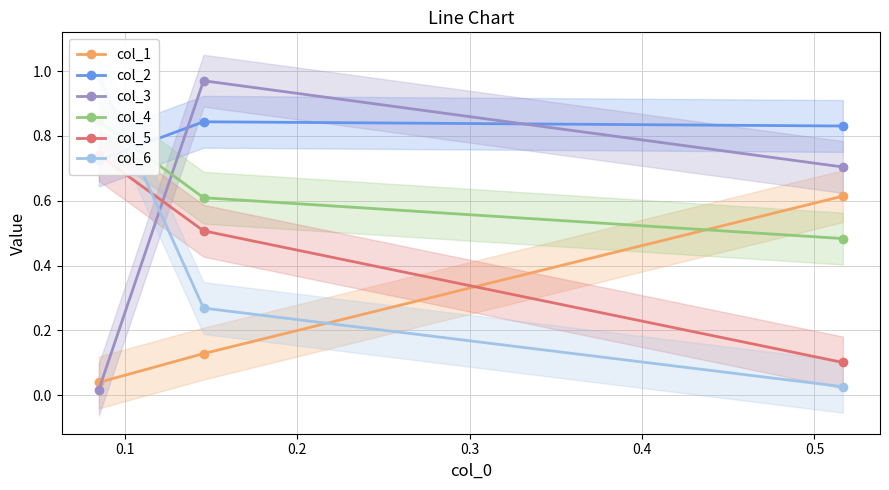

Does the chart display data point markers on the line(s)?

Yes